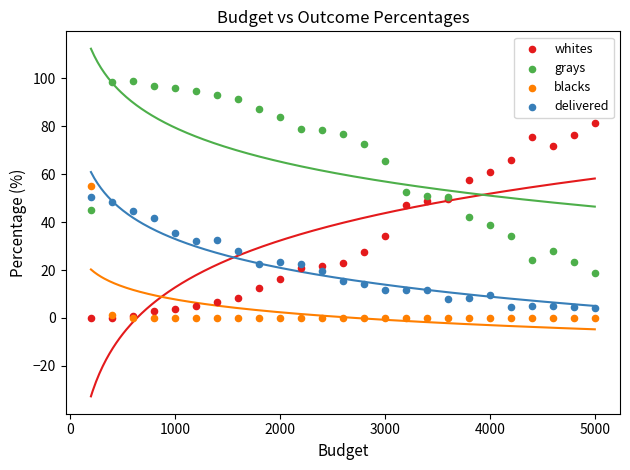

What are all the series names shown in the legend?

whites, grays, blacks, delivered